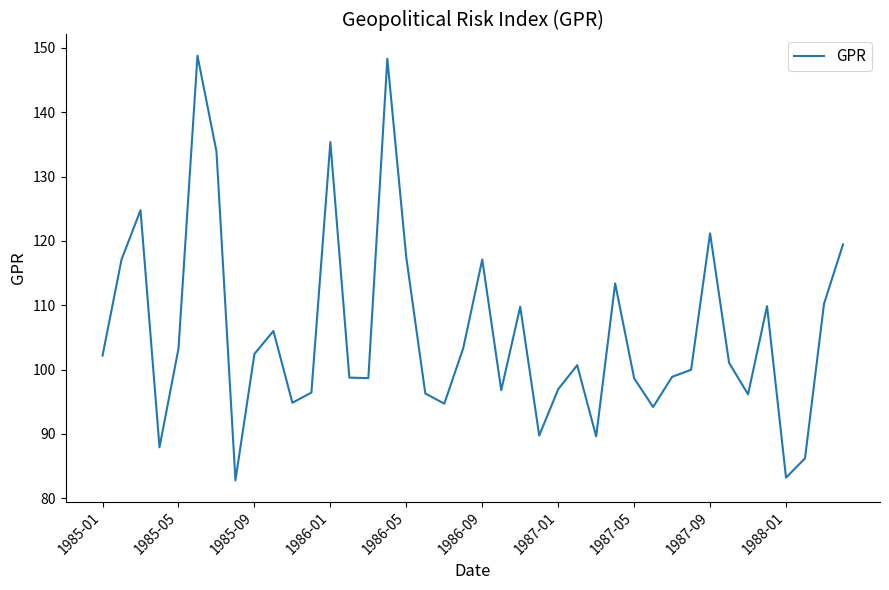

What is the smallest value displayed?

82.8